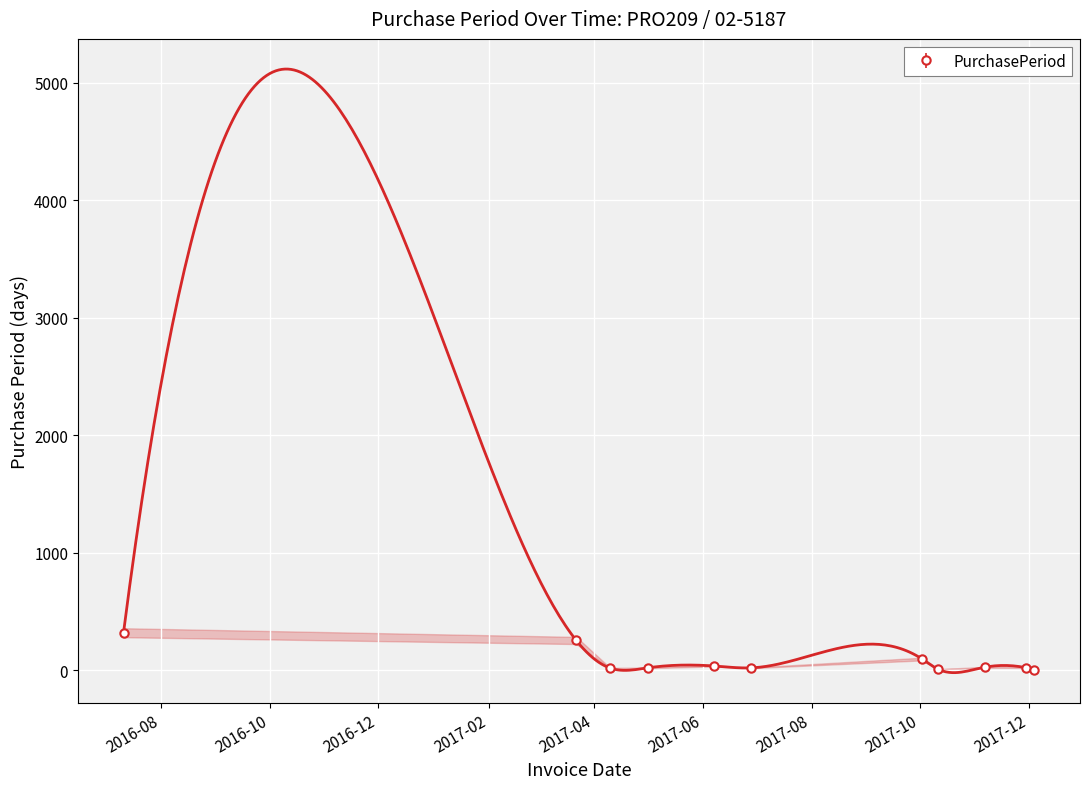

How many categories are shown in the chart?

11